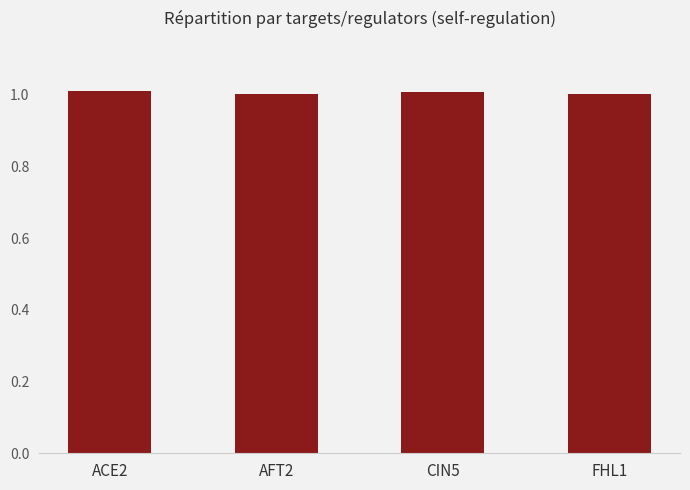

The value at ACE2 is 1.0. True or false?

True